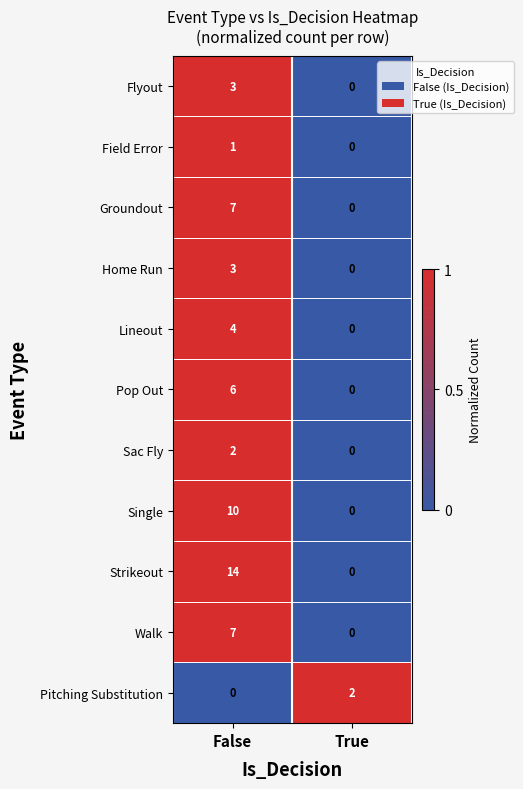

Which series changed the most between False and True?

Strikeout